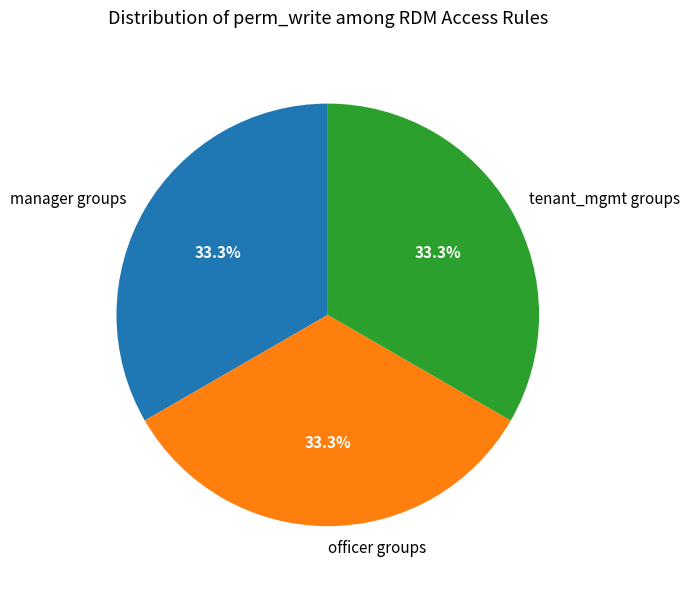

What percentage is NOT represented by tenant_mgmt groups?

66.7%